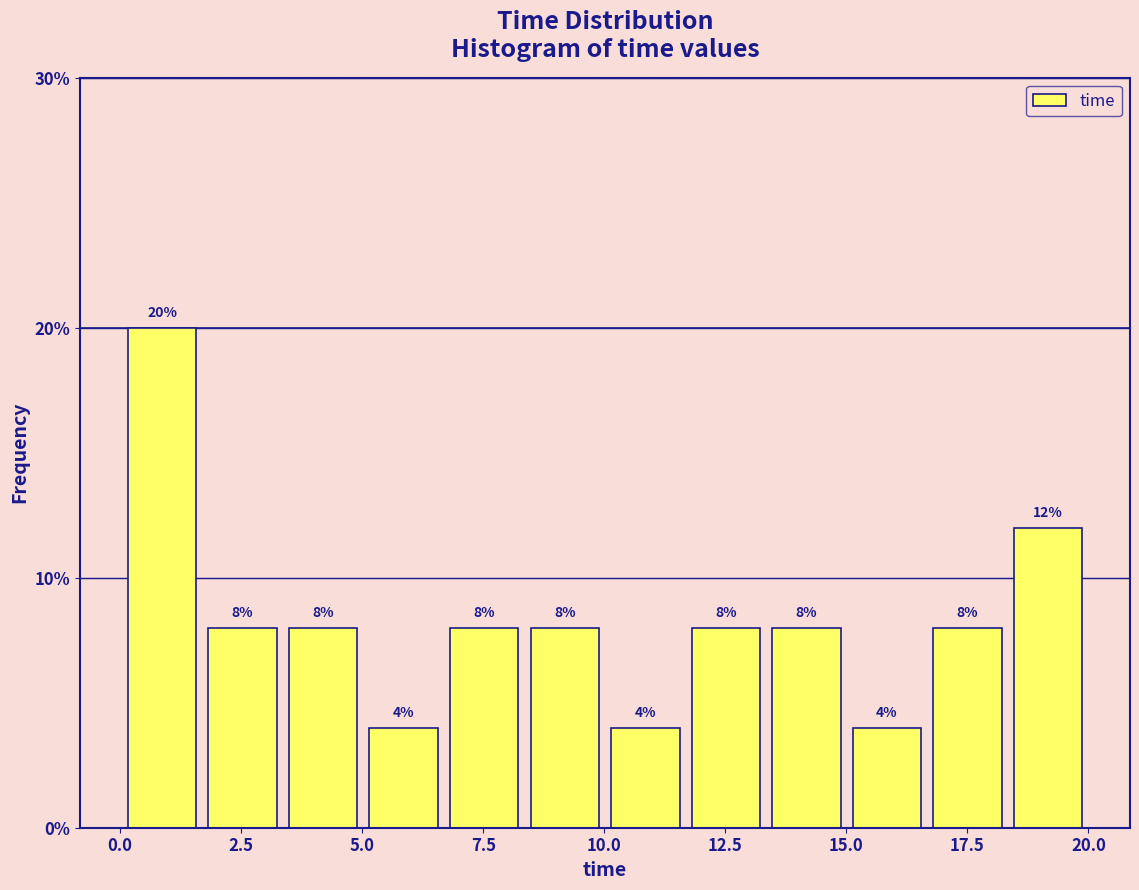

Around what value on the x-axis is the tallest bar? Give the approximate position of its centre, as read against the axis.

1.0